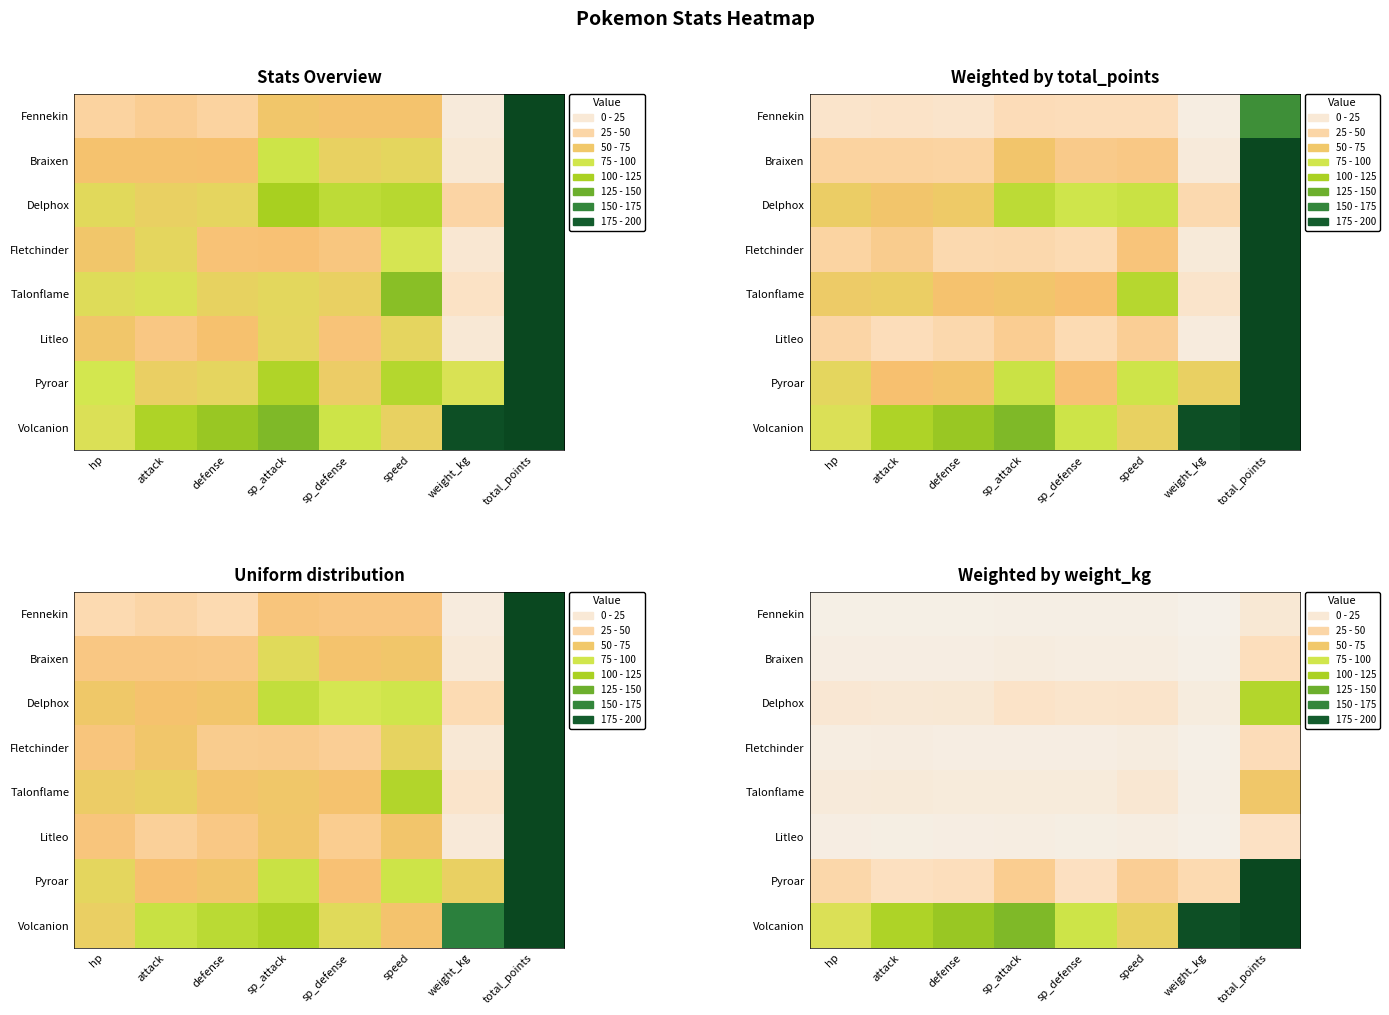

Rank the categories by Braixen value from highest to lowest.

total_points, sp_attack, speed, sp_defense, hp, attack, defense, weight_kg